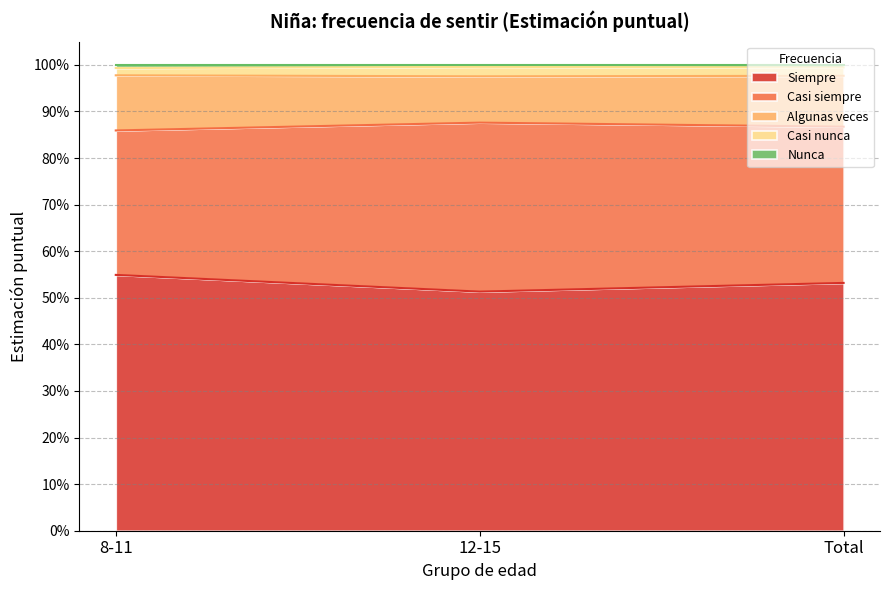

The value of Siempre at Total is 0.8. True or false?

False